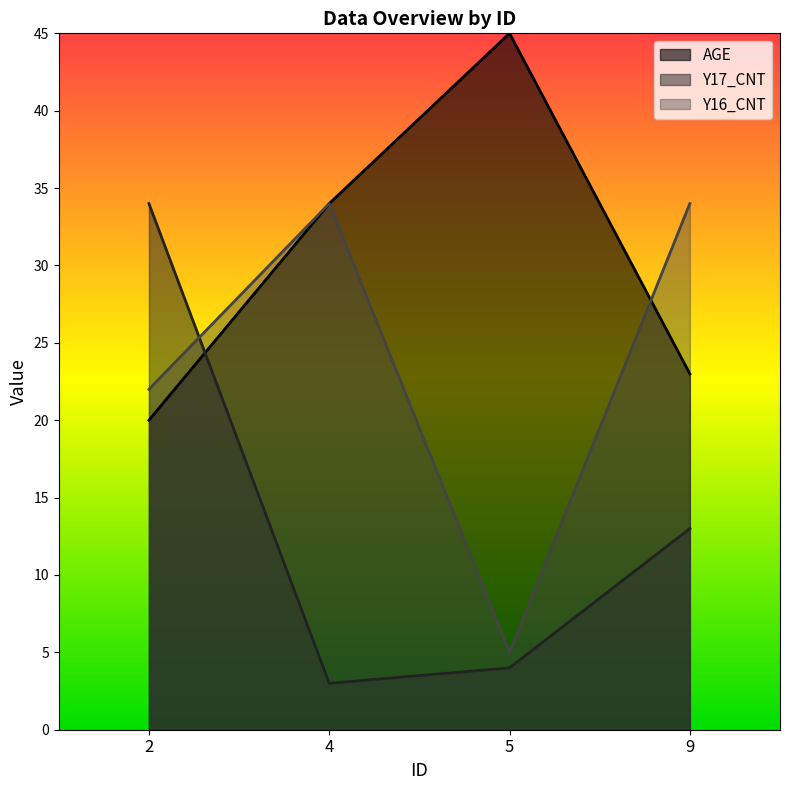

What is the value of the AGE point at the 2nd from the left?

34